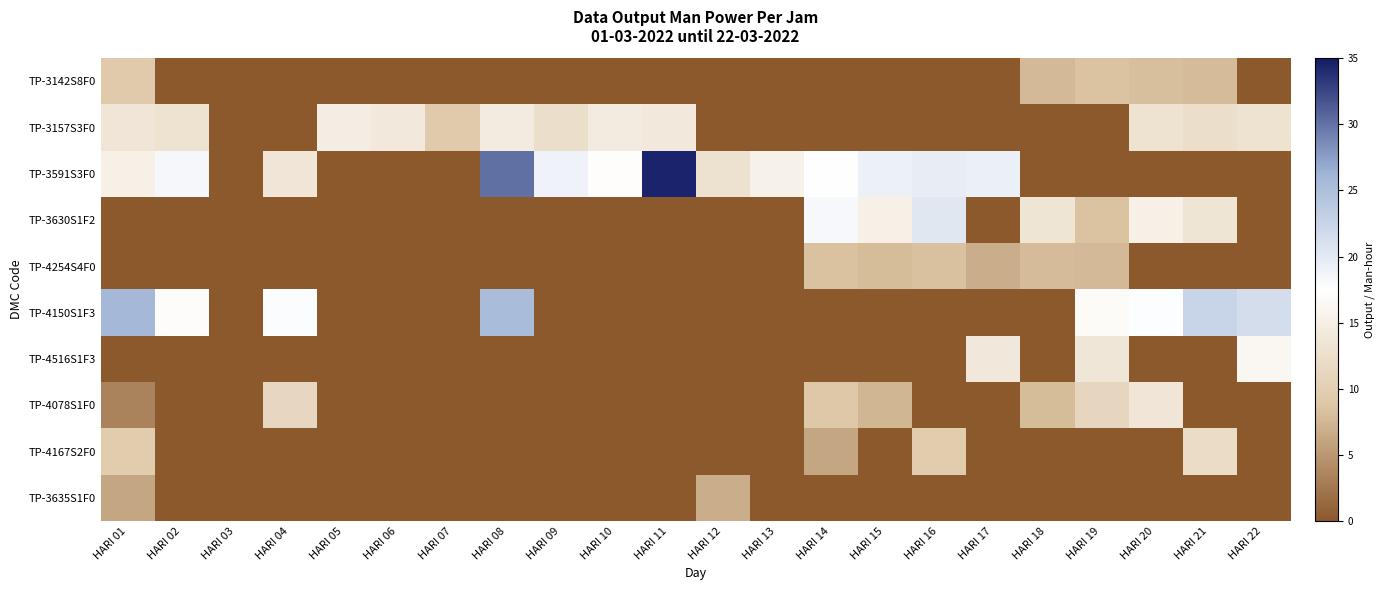

Reading left to right, what are all the values shown in this chart?

TP-3142S8F0: HARI 01=9.4	HARI 02=0.0	HARI 03=0.0	HARI 04=0.0	HARI 05=0.0	HARI 06=0.0	HARI 07=0.0	HARI 08=0.0	HARI 09=0.0	HARI 10=0.0	HARI 11=0.0	HARI 12=0.0	HARI 13=0.0	HARI 14=0.0	HARI 15=0.0	HARI 16=0.0	HARI 17=0.0	HARI 18=7.7	HARI 19=8.5	HARI 20=8.1	HARI 21=7.8	HARI 22=0.0
TP-3157S3F0: HARI 01=13.6	HARI 02=13.0	HARI 03=0.0	HARI 04=0.0	HARI 05=14.8	HARI 06=14.1	HARI 07=9.4	HARI 08=14.4	HARI 09=12.4	HARI 10=14.4	HARI 11=14.1	HARI 12=0.0	HARI 13=0.0	HARI 14=0.0	HARI 15=0.0	HARI 16=0.0	HARI 17=0.0	HARI 18=0.0	HARI 19=0.0	HARI 20=13.0	HARI 21=12.4	HARI 22=13.1
TP-3591S3F0: HARI 01=15.2	HARI 02=18.4	HARI 03=0.0	HARI 04=13.6	HARI 05=0.0	HARI 06=0.0	HARI 07=0.0	HARI 08=30.2	HARI 09=19.0	HARI 10=17.3	HARI 11=34.5	HARI 12=12.9	HARI 13=15.4	HARI 14=17.5	HARI 15=19.2	HARI 16=19.6	HARI 17=19.4	HARI 18=0.0	HARI 19=0.0	HARI 20=0.0	HARI 21=0.0	HARI 22=0.0
TP-3630S1F2: HARI 01=0.0	HARI 02=0.0	HARI 03=0.0	HARI 04=0.0	HARI 05=0.0	HARI 06=0.0	HARI 07=0.0	HARI 08=0.0	HARI 09=0.0	HARI 10=0.0	HARI 11=0.0	HARI 12=0.0	HARI 13=0.0	HARI 14=18.3	HARI 15=15.3	HARI 16=20.3	HARI 17=0.0	HARI 18=13.4	HARI 19=8.6	HARI 20=15.3	HARI 21=13.4	HARI 22=0.0
TP-4254S4F0: HARI 01=0.0	HARI 02=0.0	HARI 03=0.0	HARI 04=0.0	HARI 05=0.0	HARI 06=0.0	HARI 07=0.0	HARI 08=0.0	HARI 09=0.0	HARI 10=0.0	HARI 11=0.0	HARI 12=0.0	HARI 13=0.0	HARI 14=8.4	HARI 15=8.0	HARI 16=8.3	HARI 17=6.8	HARI 18=7.8	HARI 19=7.7	HARI 20=0.0	HARI 21=0.0	HARI 22=0.0
TP-4150S1F3: HARI 01=25.8	HARI 02=17.2	HARI 03=0.0	HARI 04=17.9	HARI 05=0.0	HARI 06=0.0	HARI 07=0.0	HARI 08=25.4	HARI 09=0.0	HARI 10=0.0	HARI 11=0.0	HARI 12=0.0	HARI 13=0.0	HARI 14=0.0	HARI 15=0.0	HARI 16=0.0	HARI 17=0.0	HARI 18=0.0	HARI 19=16.9	HARI 20=17.7	HARI 21=22.5	HARI 22=21.4
TP-4516S1F3: HARI 01=0.0	HARI 02=0.0	HARI 03=0.0	HARI 04=0.0	HARI 05=0.0	HARI 06=0.0	HARI 07=0.0	HARI 08=0.0	HARI 09=0.0	HARI 10=0.0	HARI 11=0.0	HARI 12=0.0	HARI 13=0.0	HARI 14=0.0	HARI 15=0.0	HARI 16=0.0	HARI 17=14.0	HARI 18=0.0	HARI 19=13.8	HARI 20=0.0	HARI 21=0.0	HARI 22=16.4
TP-4078S1F0: HARI 01=3.3	HARI 02=0.0	HARI 03=0.0	HARI 04=11.4	HARI 05=0.0	HARI 06=0.0	HARI 07=0.0	HARI 08=0.0	HARI 09=0.0	HARI 10=0.0	HARI 11=0.0	HARI 12=0.0	HARI 13=0.0	HARI 14=9.0	HARI 15=7.5	HARI 16=0.0	HARI 17=0.0	HARI 18=8.0	HARI 19=11.3	HARI 20=13.6	HARI 21=0.0	HARI 22=0.0
TP-4167S2F0: HARI 01=9.7	HARI 02=0.0	HARI 03=0.0	HARI 04=0.0	HARI 05=0.0	HARI 06=0.0	HARI 07=0.0	HARI 08=0.0	HARI 09=0.0	HARI 10=0.0	HARI 11=0.0	HARI 12=0.0	HARI 13=0.0	HARI 14=6.2	HARI 15=0.0	HARI 16=9.6	HARI 17=0.0	HARI 18=0.0	HARI 19=0.0	HARI 20=0.0	HARI 21=12.1	HARI 22=0.0
TP-3635S1F0: HARI 01=6.2	HARI 02=0.0	HARI 03=0.0	HARI 04=0.0	HARI 05=0.0	HARI 06=0.0	HARI 07=0.0	HARI 08=0.0	HARI 09=0.0	HARI 10=0.0	HARI 11=0.0	HARI 12=6.7	HARI 13=0.0	HARI 14=0.0	HARI 15=0.0	HARI 16=0.0	HARI 17=0.0	HARI 18=0.0	HARI 19=0.0	HARI 20=0.0	HARI 21=0.0	HARI 22=0.0